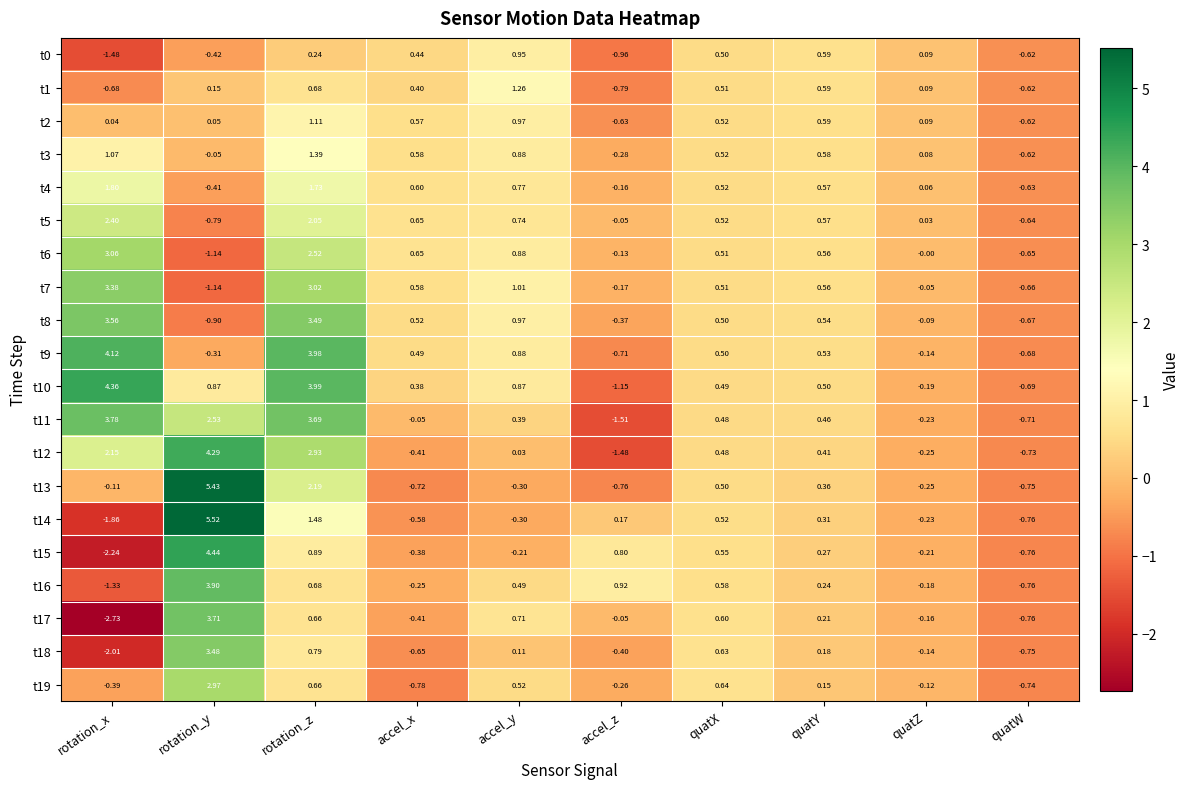

Is the value of t19 at accel_z greater than the value of t17 at accel_x?

Yes